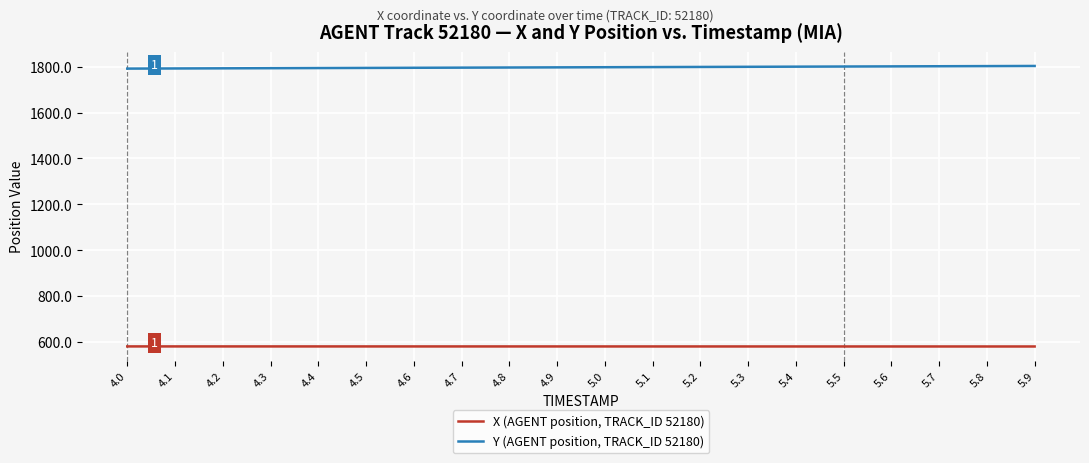

List the series in order of their overall mean, lowest first.

X (AGENT position, TRACK_ID 52180), Y (AGENT position, TRACK_ID 52180)